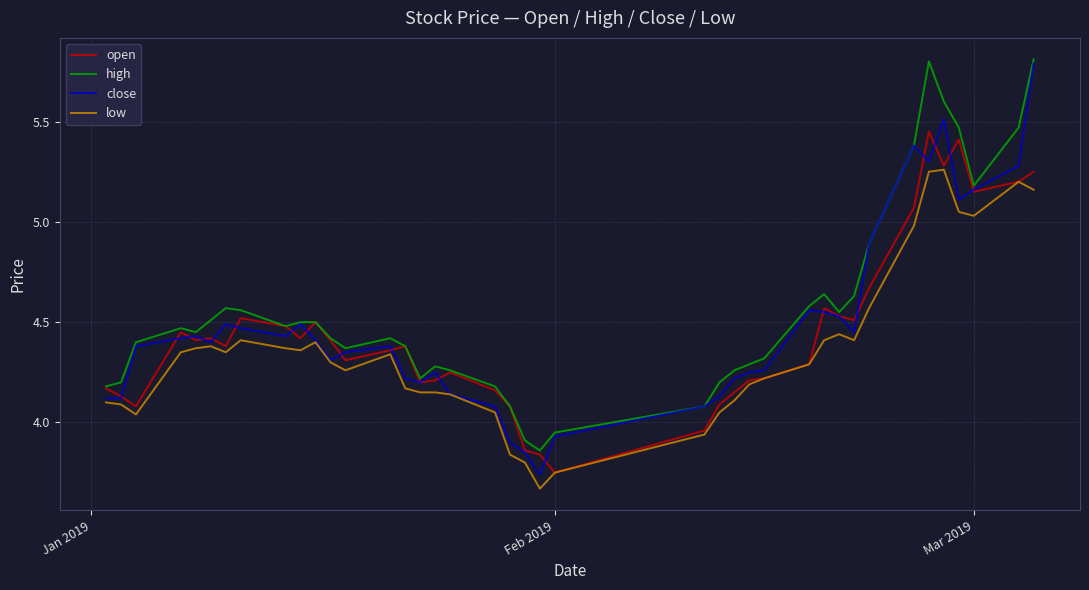

True or false: high and low cross at least once.

False